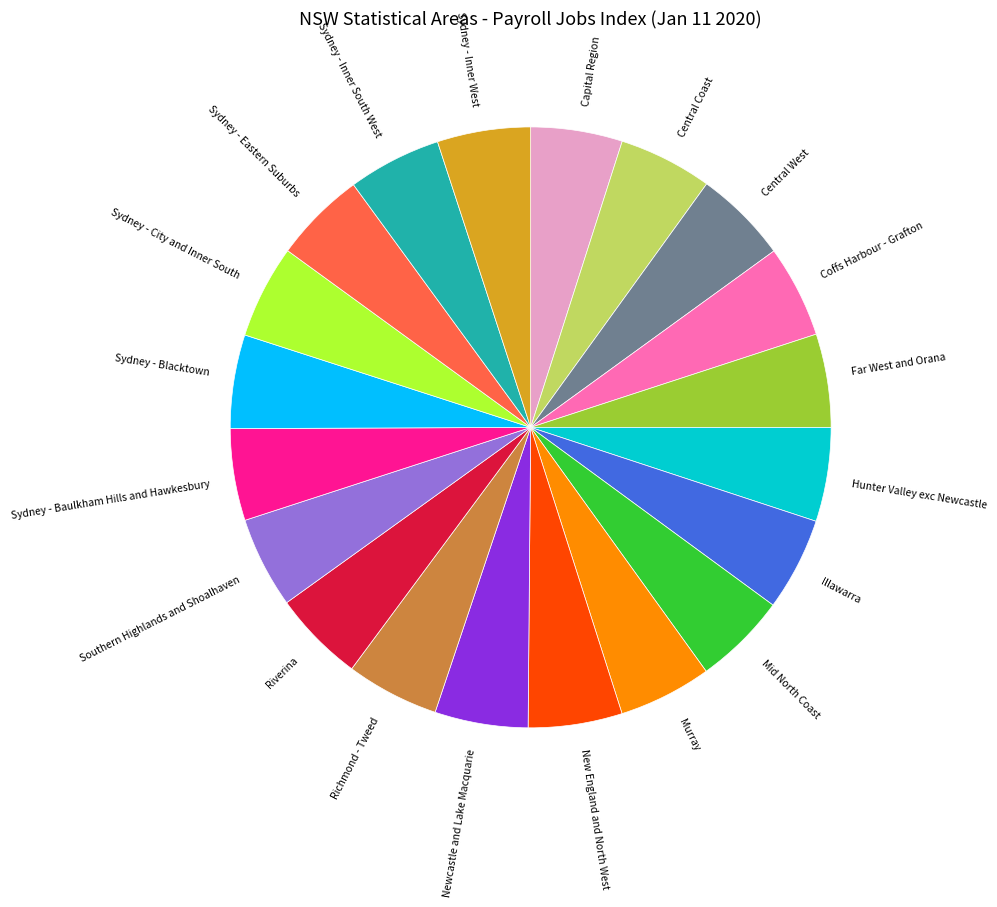

The Sydney - Blacktown slice represents 1% of the pie. True or false?

False